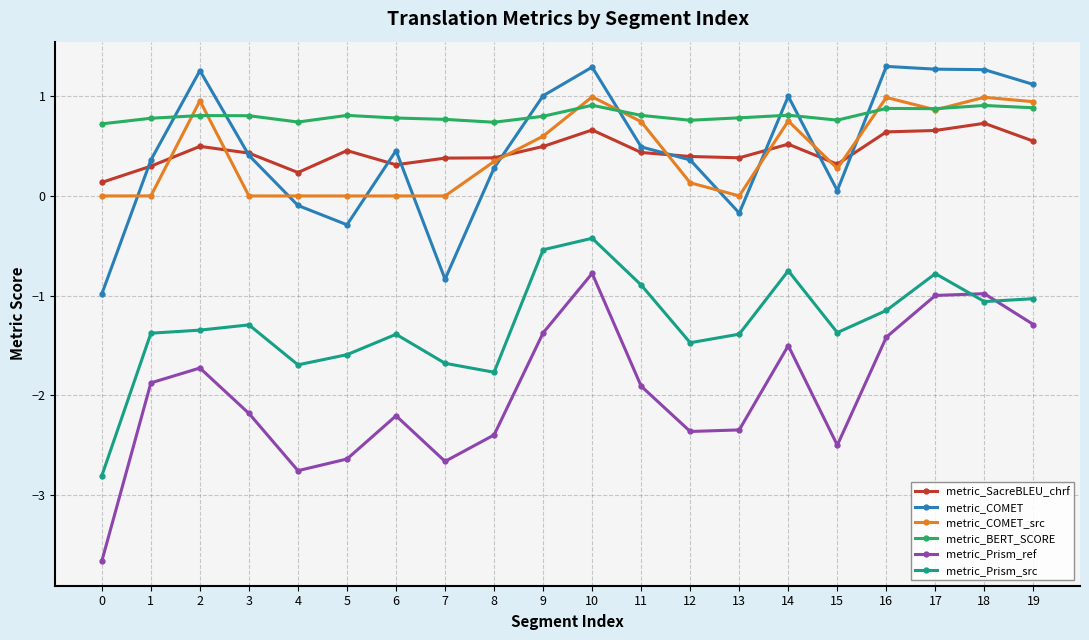

True or false: metric_Prism_src has more than 1 points higher than both neighbors.

True